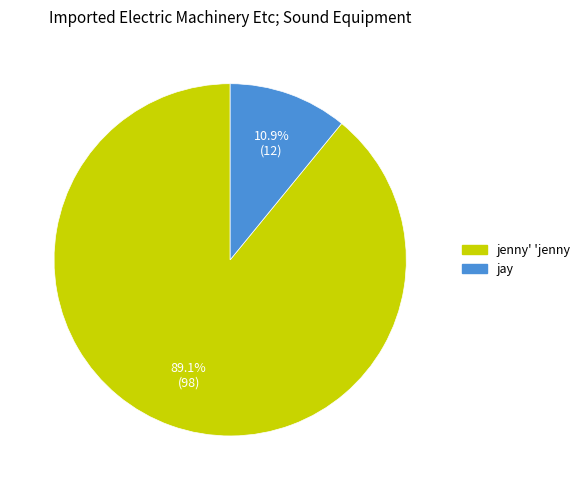

Which slice is the largest?

jenny' 'jenny